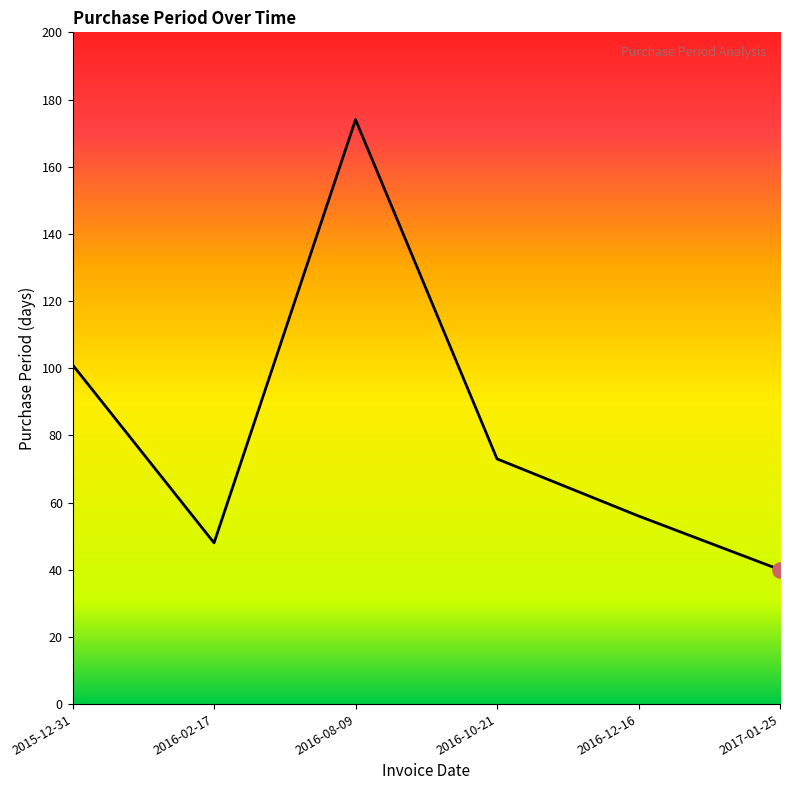

What is the ratio of the value at 2016-02-17 to the value at 2016-08-09?

0.3